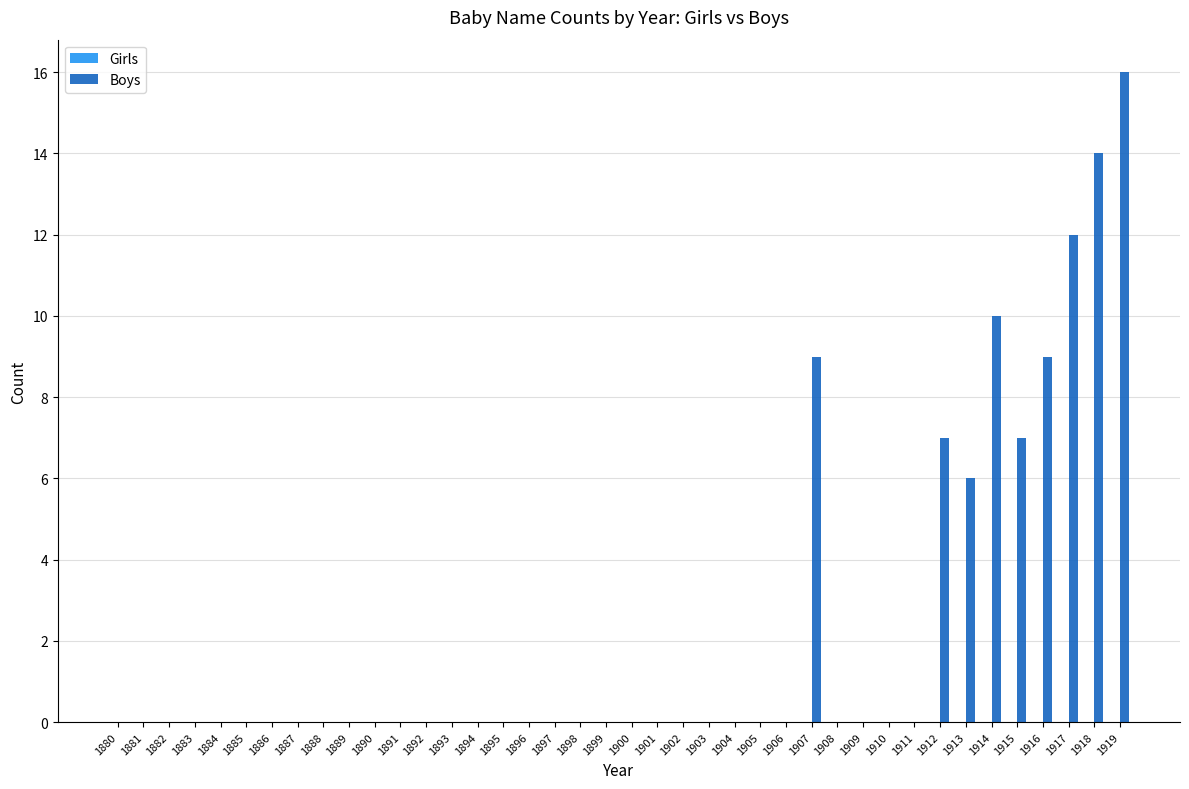

Are the bars horizontal?

No